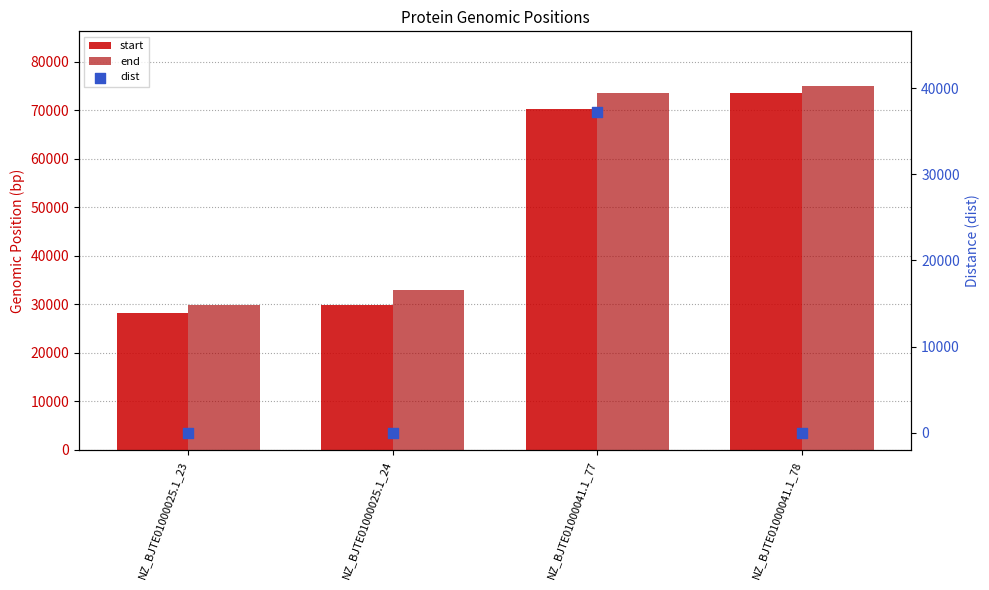

At which category is the sum across all series the highest?

NZ_BJTE01000041.1_77